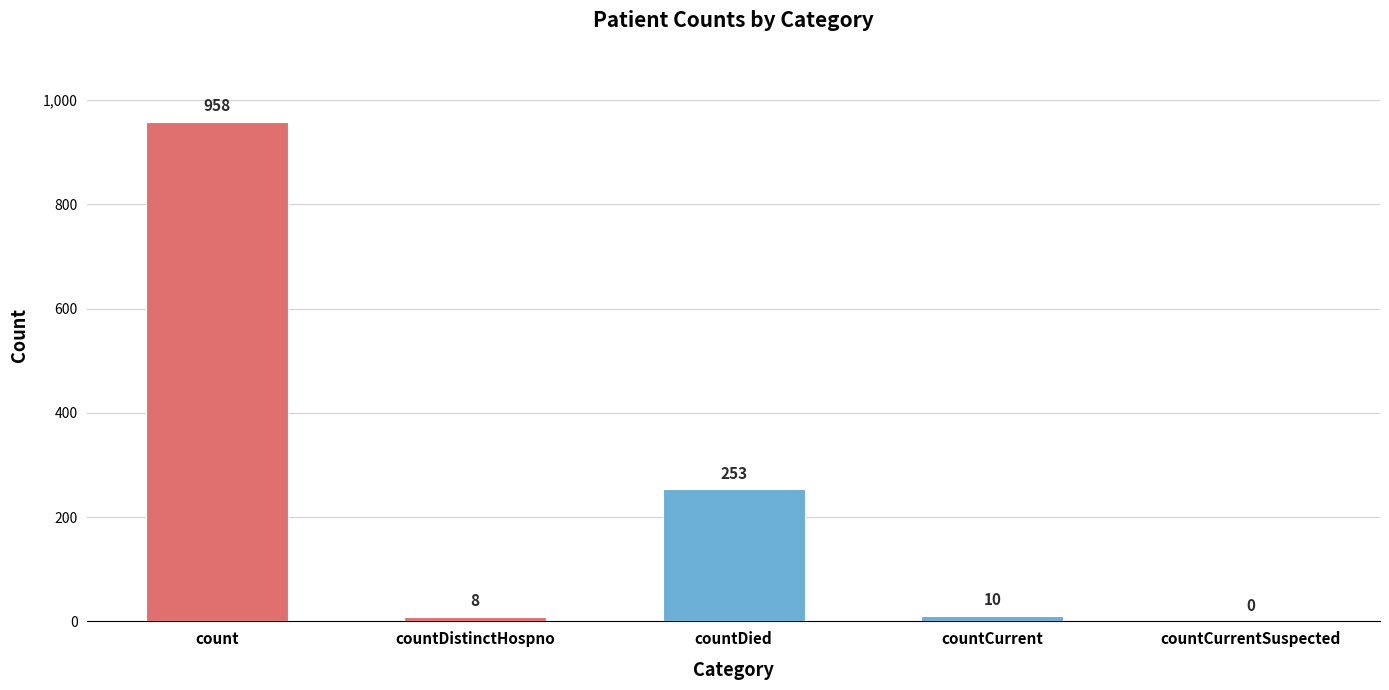

At which category does the chart reach its peak across all series?

count